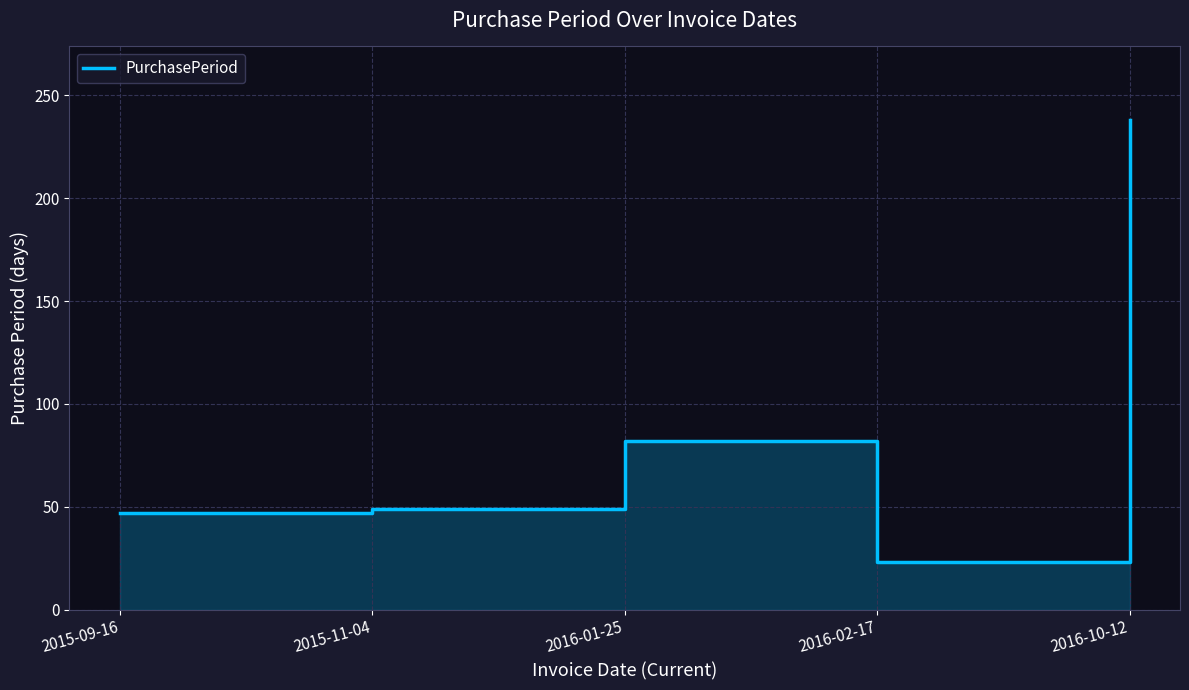

What is the change in value from 2016-01-25 to 2016-02-17?

-59